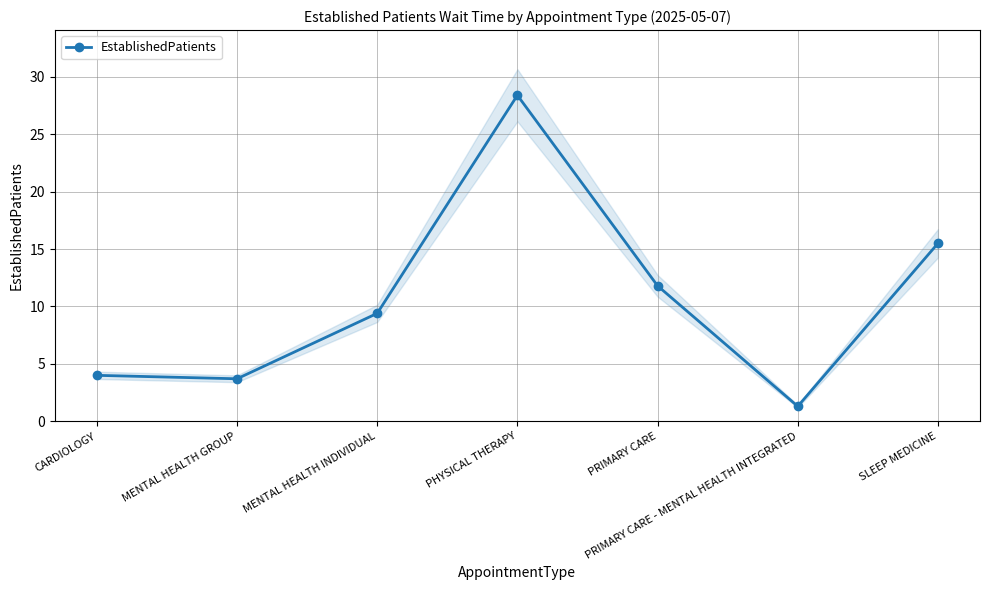

What is the ratio of the value at PRIMARY CARE to the value at MENTAL HEALTH INDIVIDUAL?

1.3